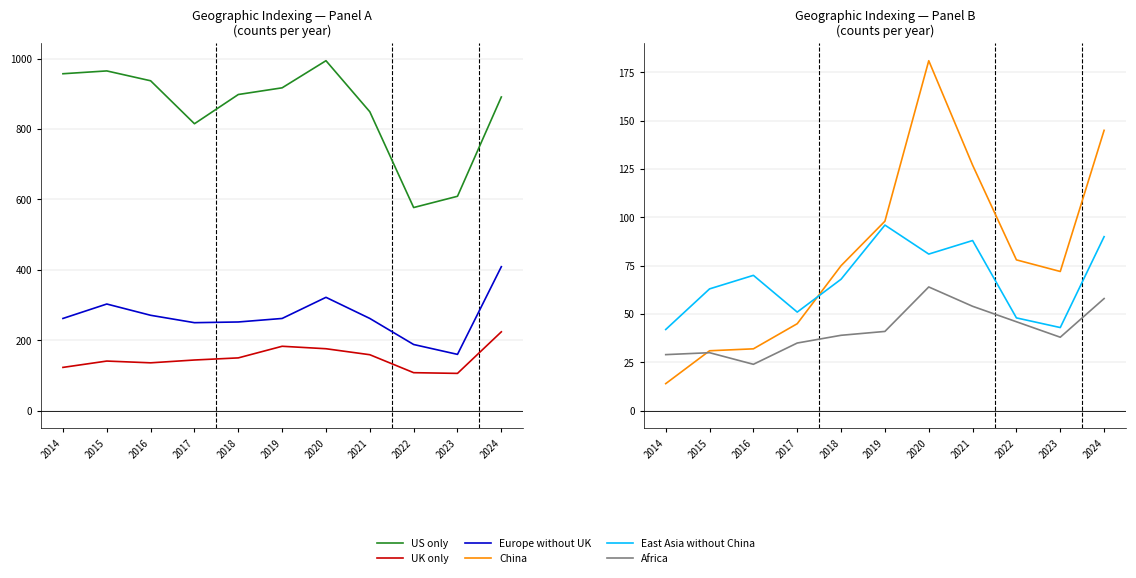

True or false: Africa has more than 1 points higher than both neighbors.

True